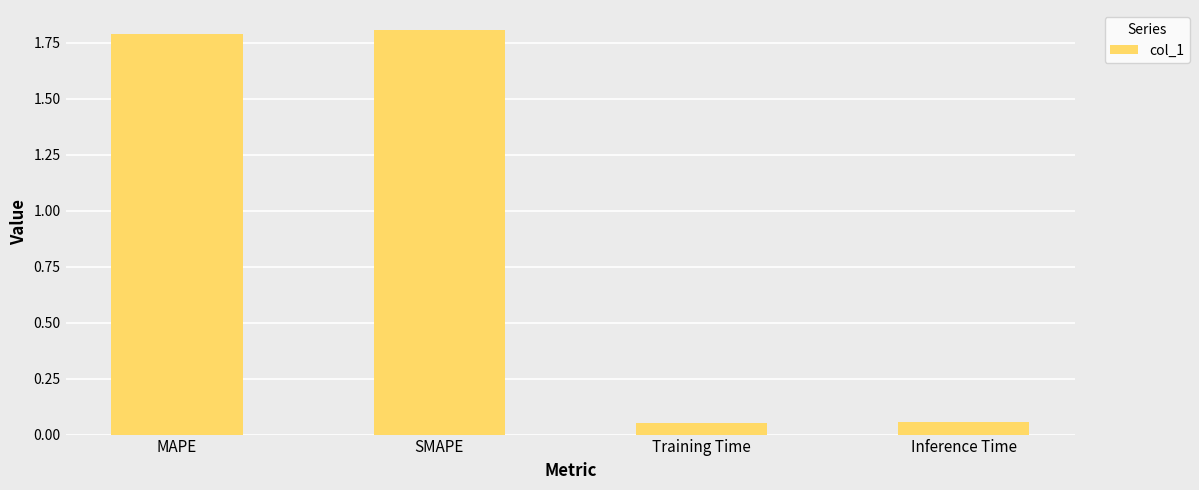

What is the maximum value shown in the chart?

1.8